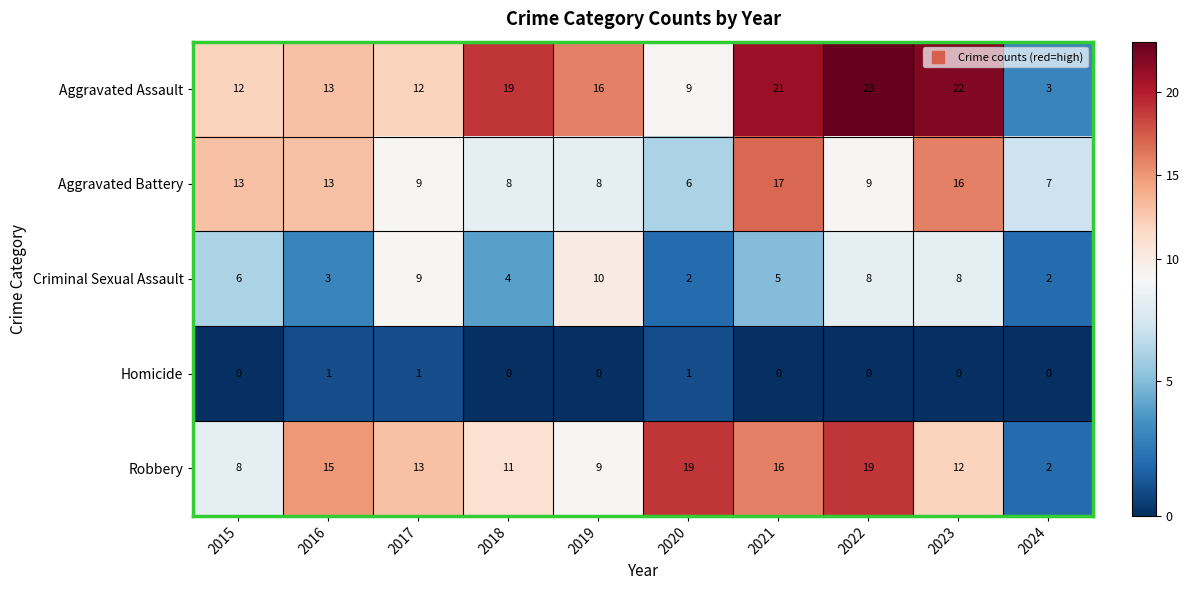

Which series has the largest total across all categories?

Aggravated Assault